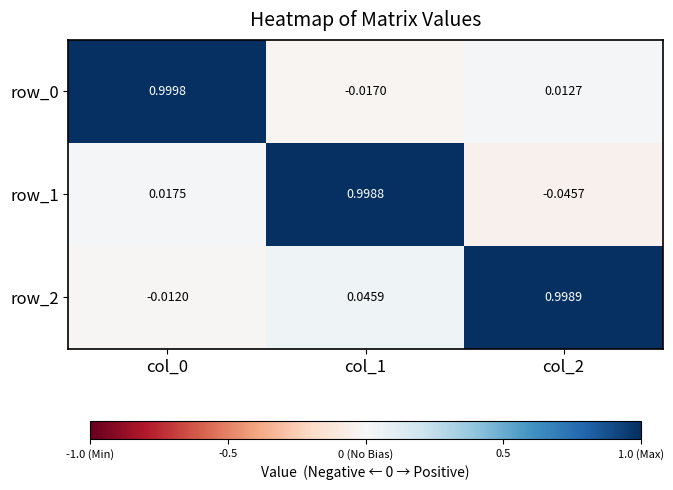

How many values in the row_1 series are below 0?

1